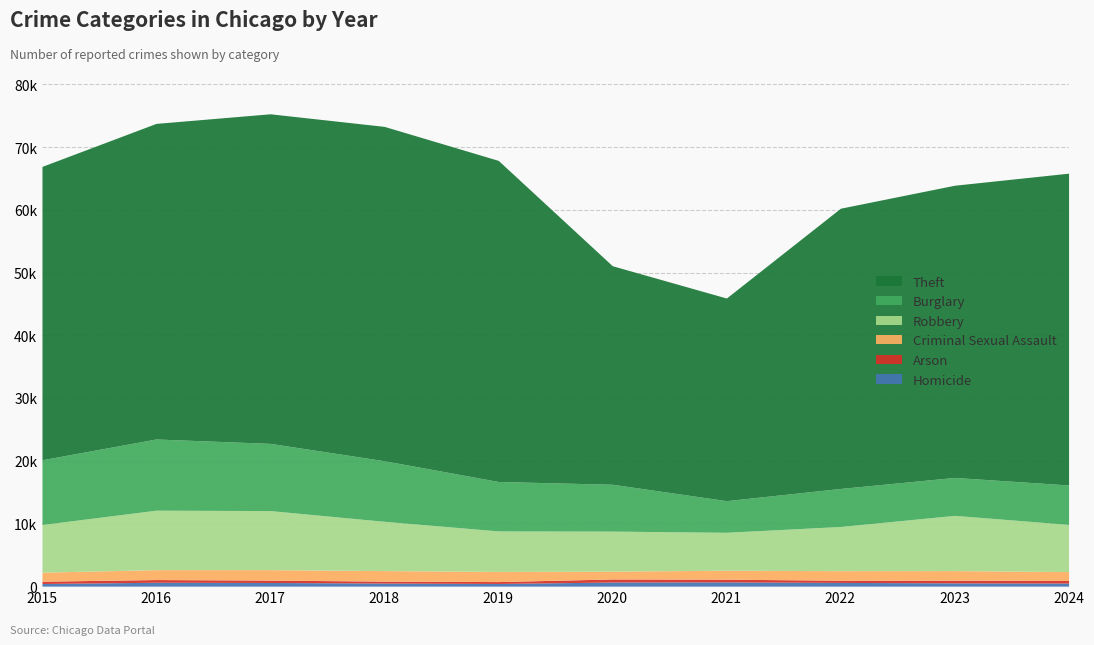

At which label does Homicide first exceed 584?

2016